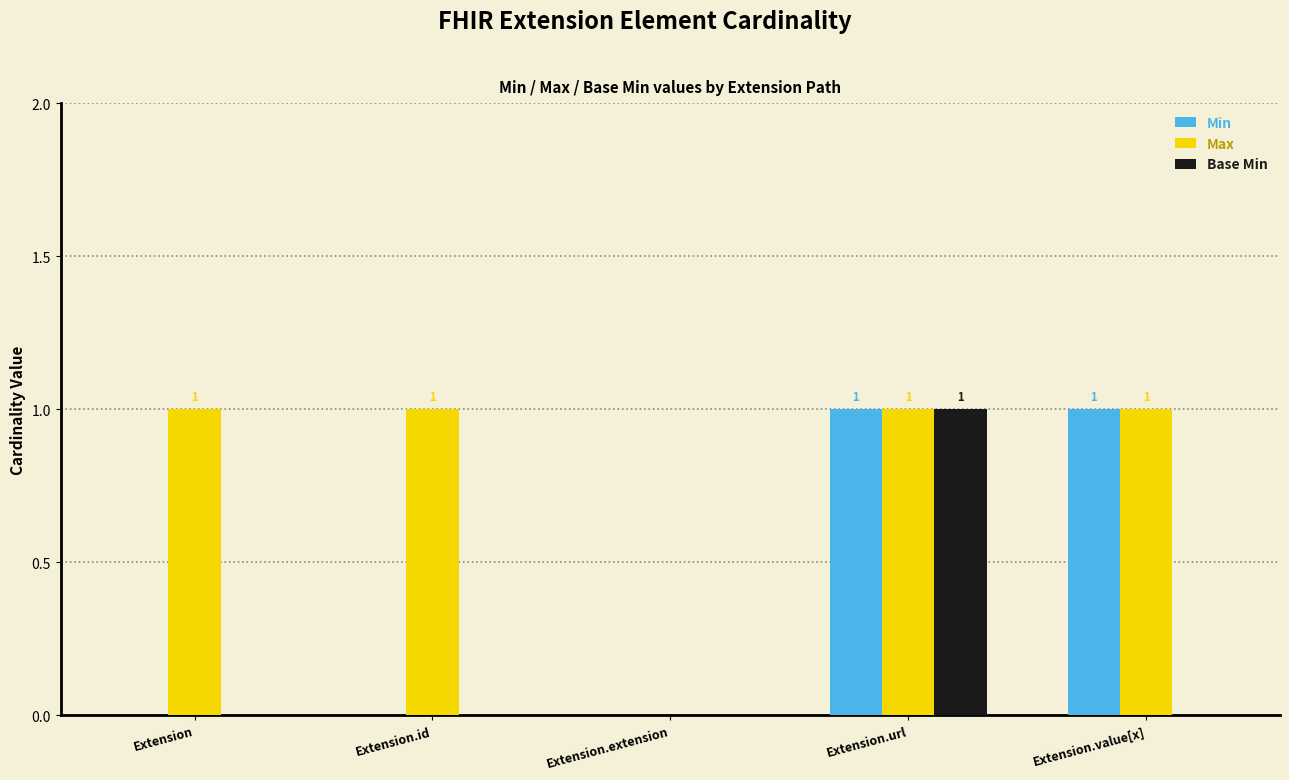

What is the average value of the Max series?

1